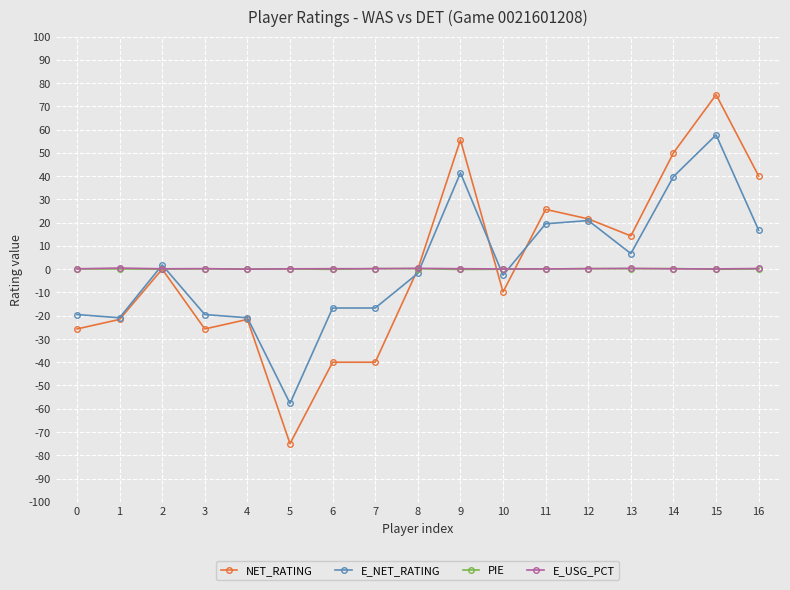

What is the approximate value of NET_RATING at 0?

-25.7